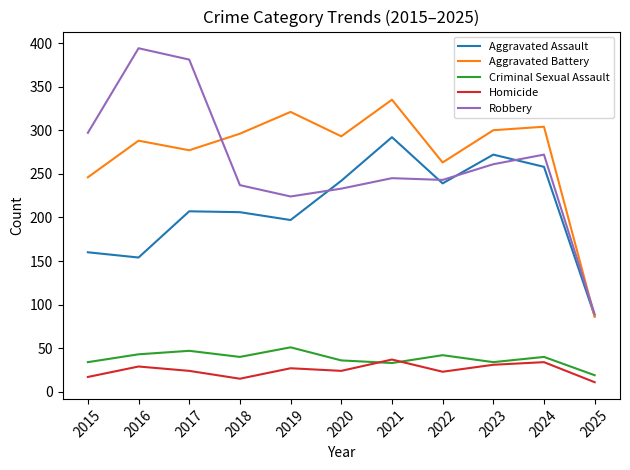

What is the spread (max minus min) of values at 2023?

269